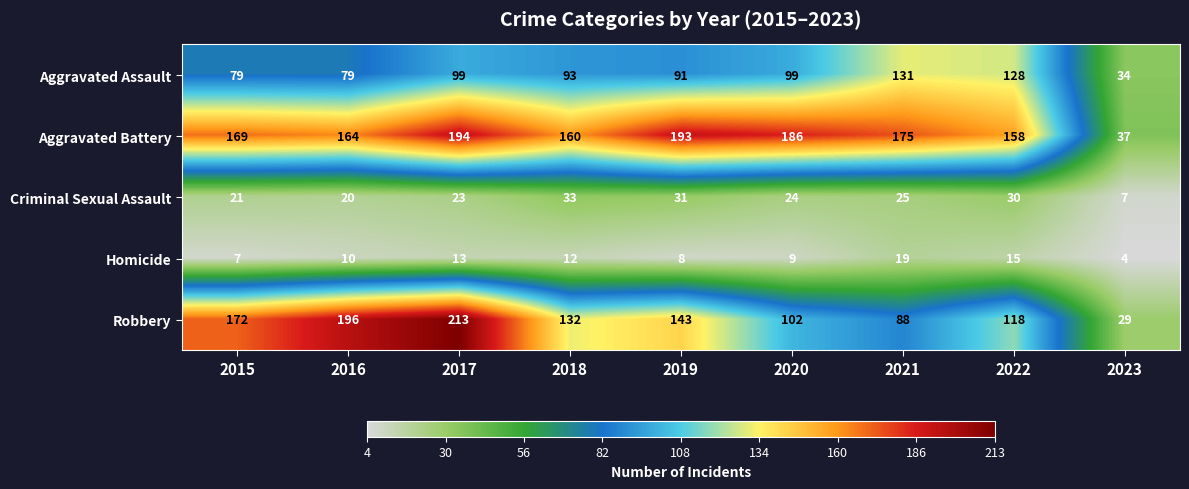

Which label corresponds to the smallest value in the chart?

2023